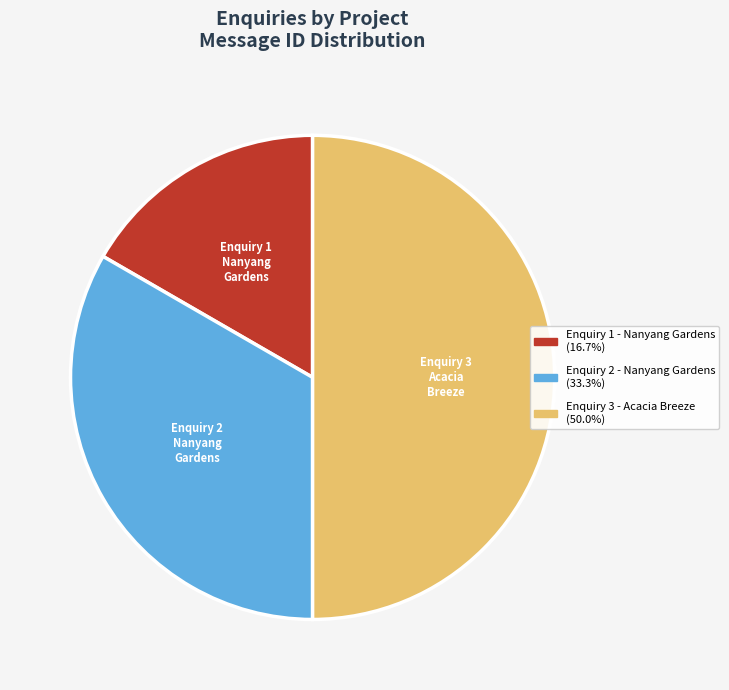

Rank the categories by value from highest to lowest.

Enquiry 3 - Acacia Breeze, Enquiry 2 - Nanyang Gardens, Enquiry 1 - Nanyang Gardens